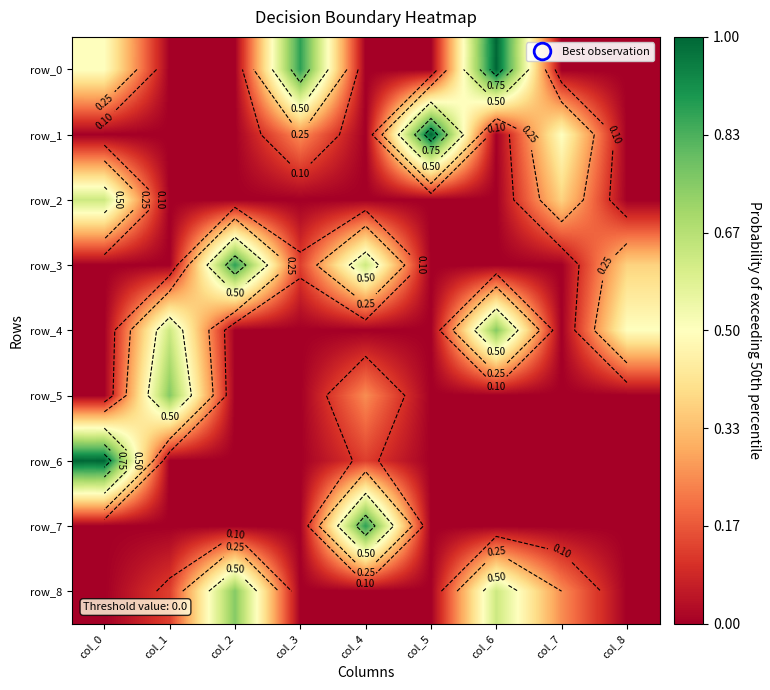

At which category is the sum across all series the highest?

col_6